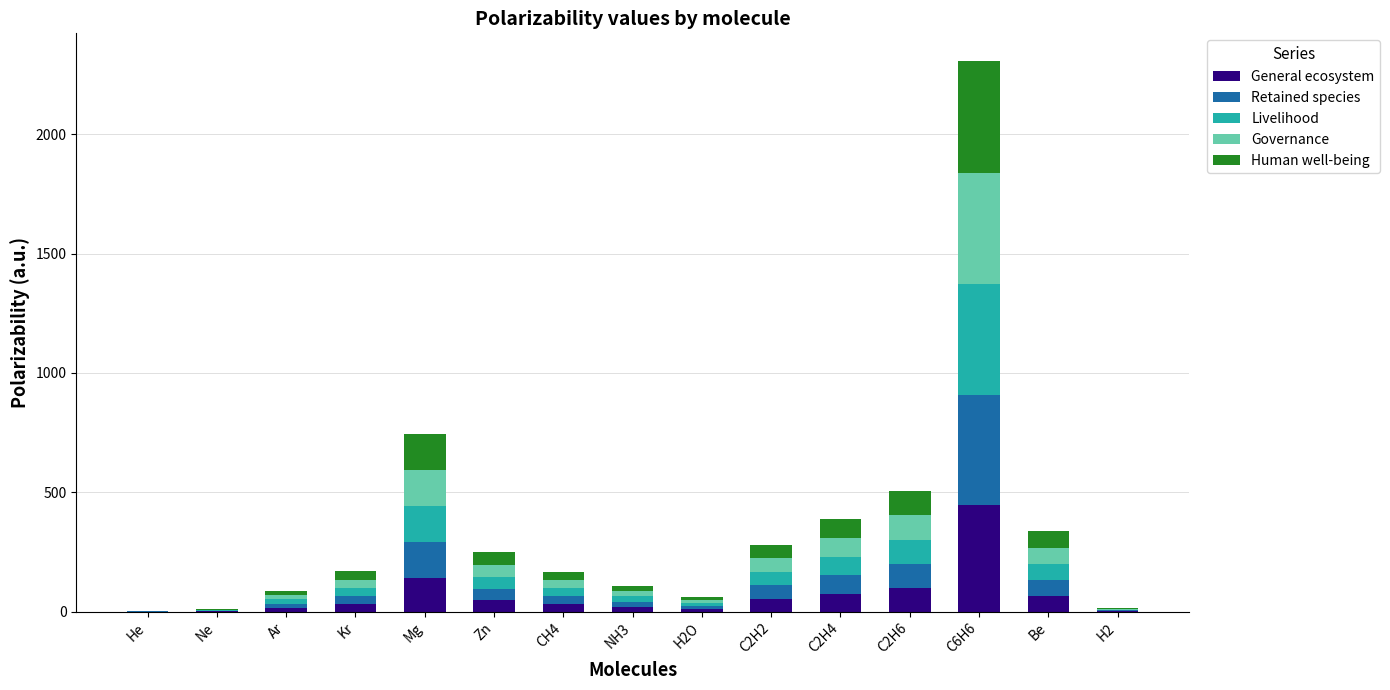

At which category is the sum across all series the highest?

C6H6